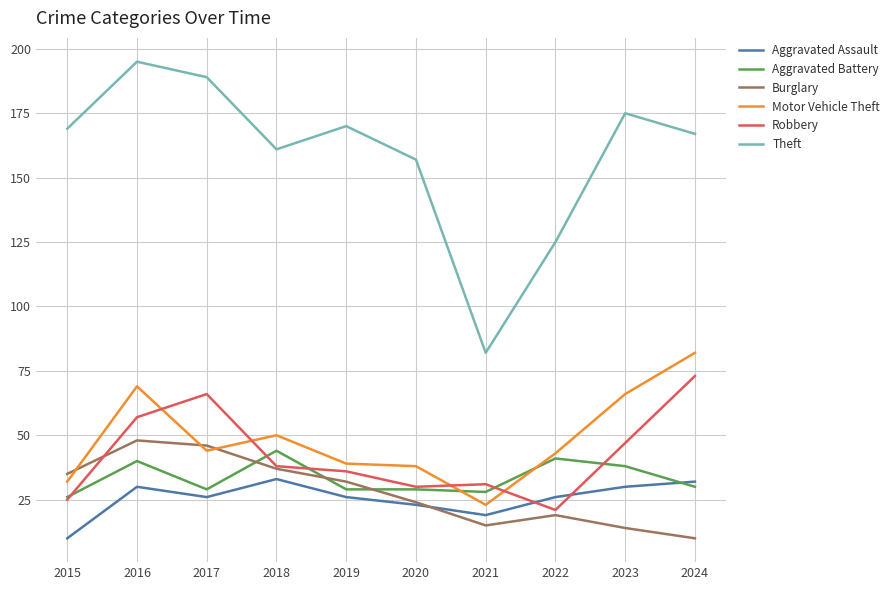

What are all the series names shown in the legend?

Aggravated Assault, Aggravated Battery, Burglary, Motor Vehicle Theft, Robbery, Theft